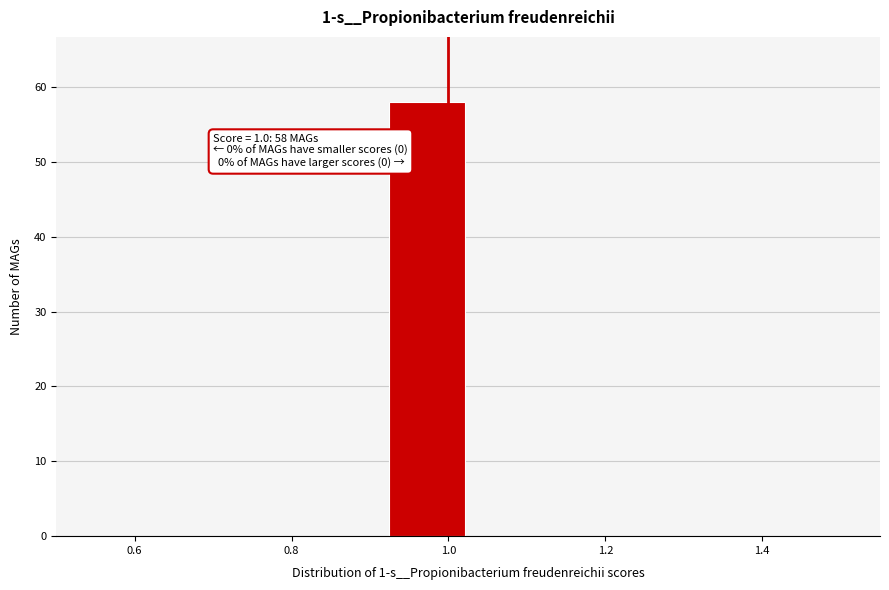

Which range on the x-axis has the tallest bar?

0.920 to 1.025